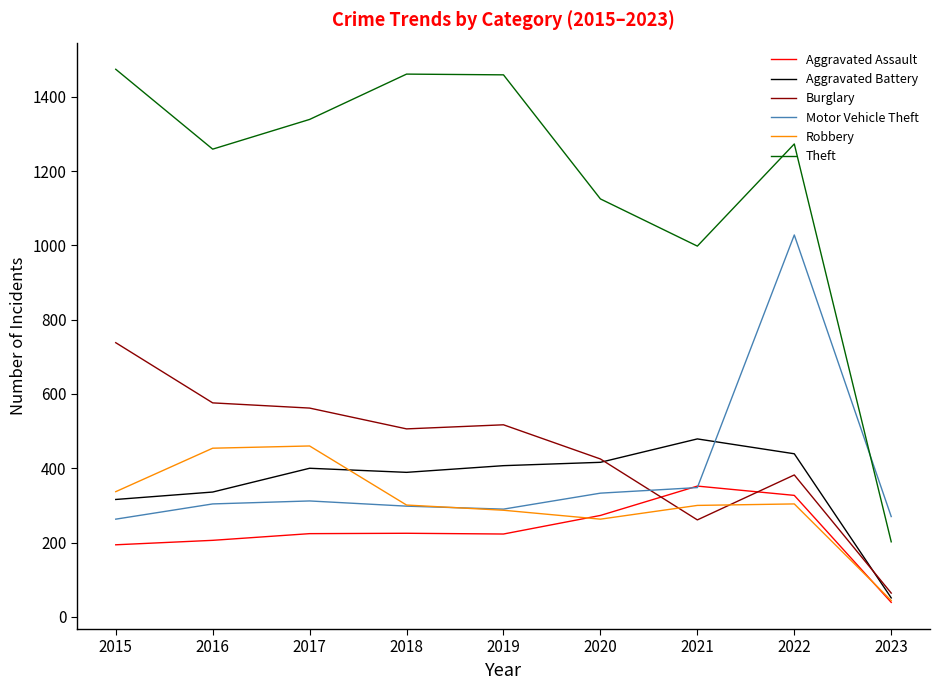

Where do Motor Vehicle Theft and Theft first cross each other?

2022 and 2023